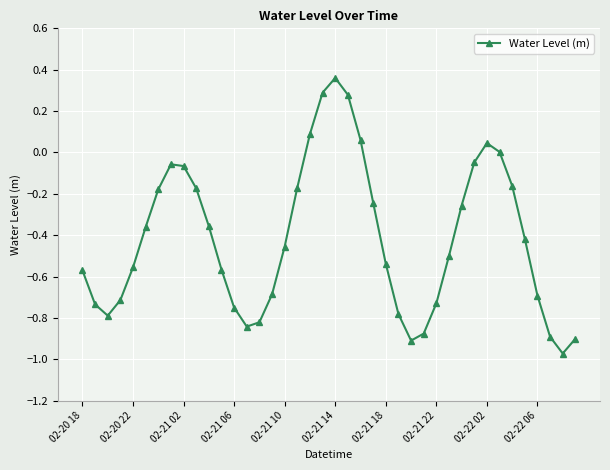

How many lines are shown in the chart?

1